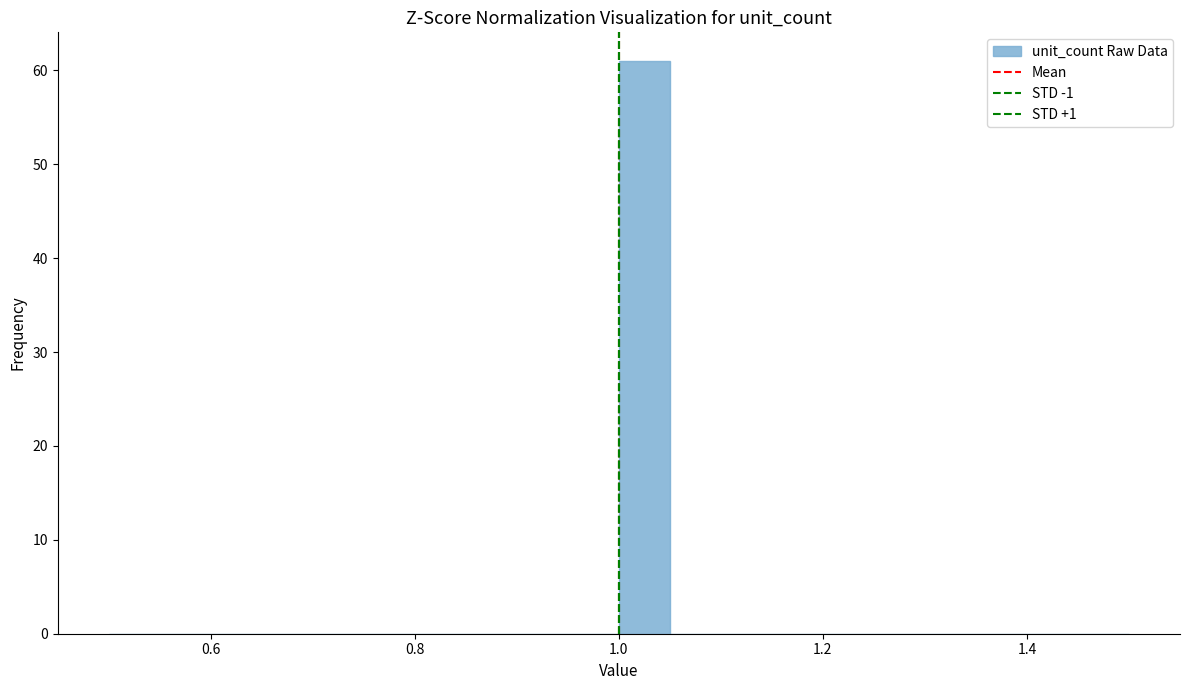

Read against the x-axis, roughly where is the centre of the tallest bar?

1.02